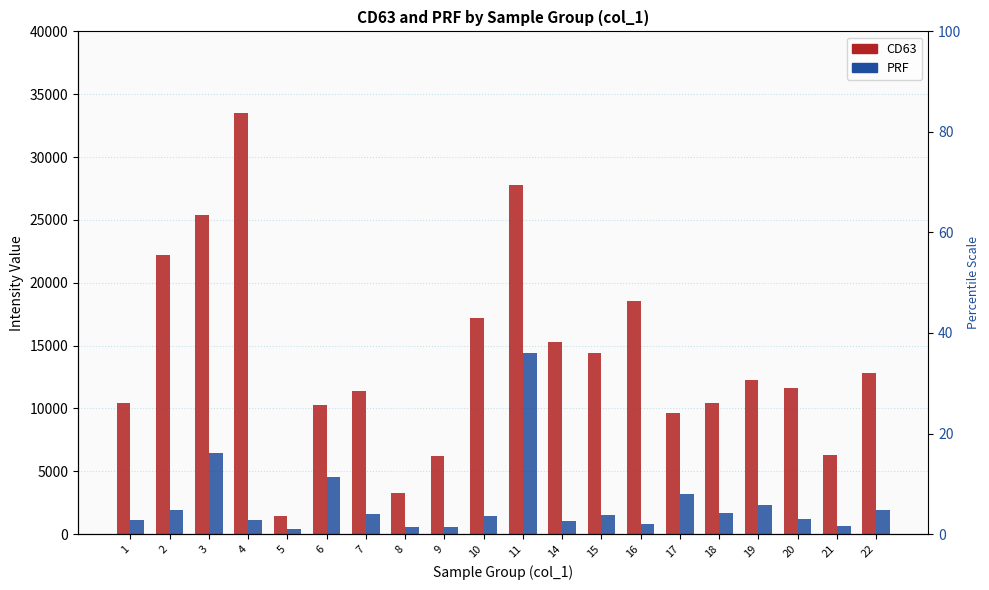

Count the number of data series in this chart.

2